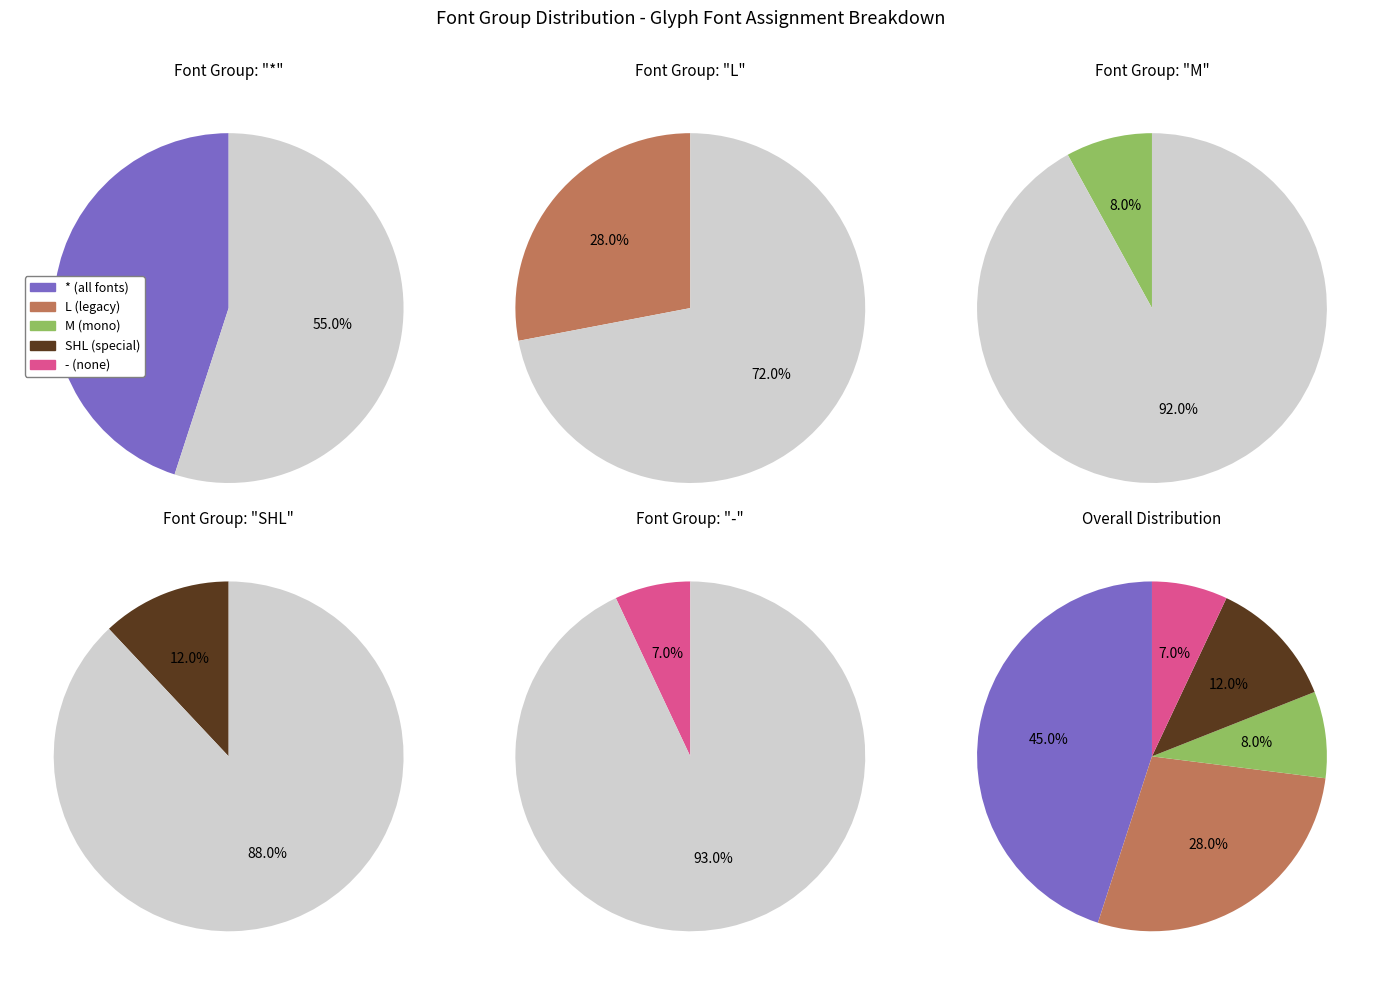

Does * represent more than half of the total?

No